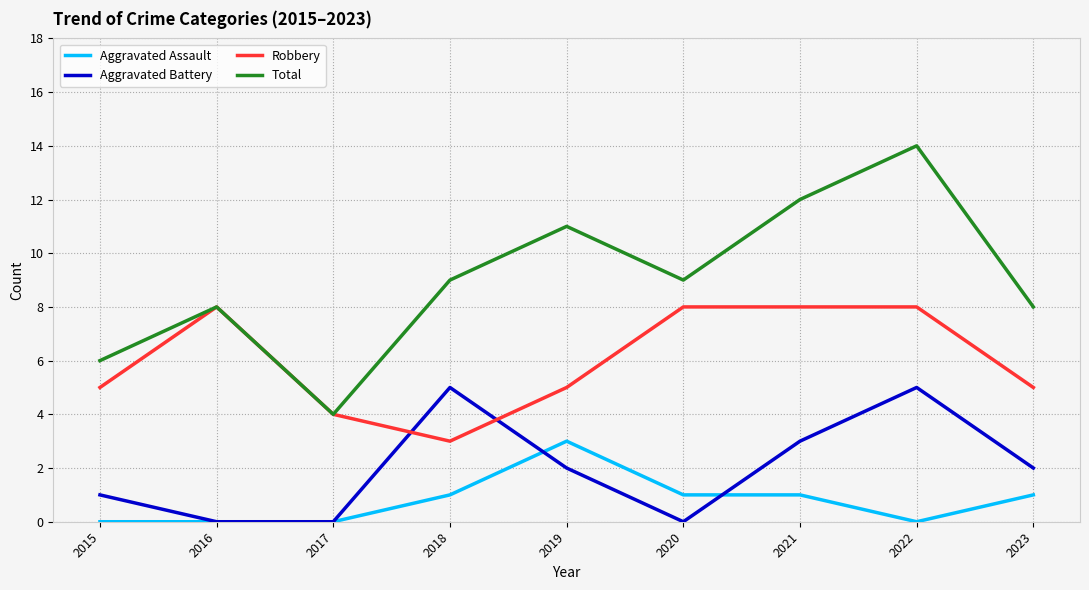

What is the difference between the maximum and second lowest values in the Aggravated Battery series?

5